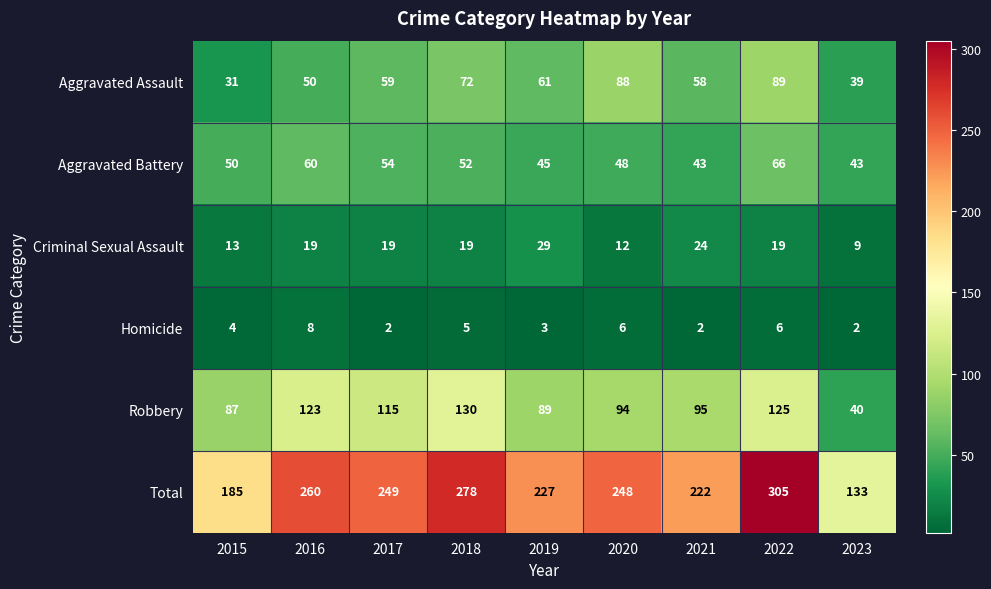

The Robbery series shows 95 at 2021. True or false?

True